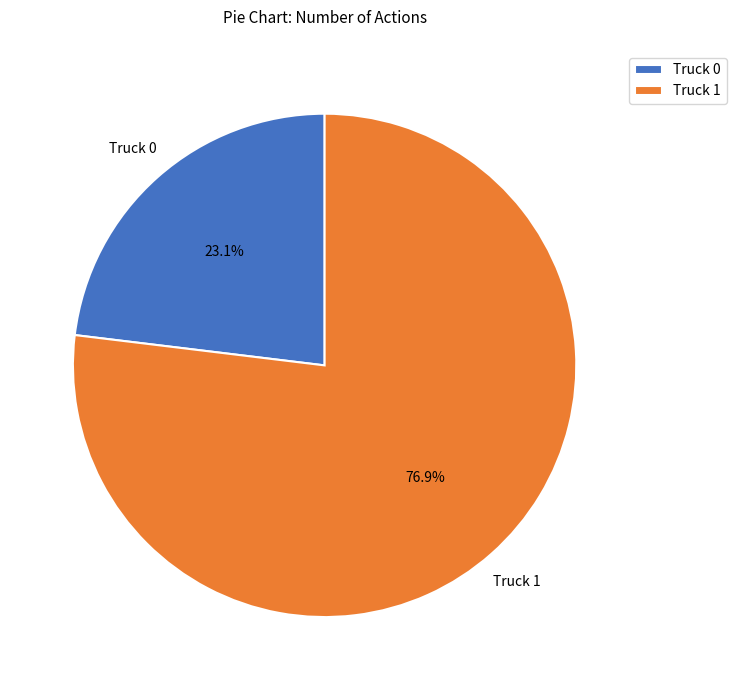

To the nearest percent, what is the average slice percentage?

50%